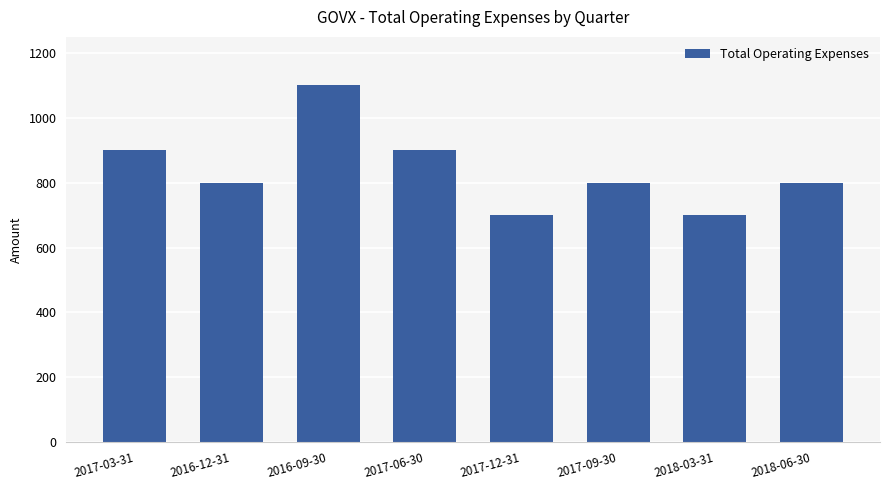

What is the change in value from 2017-06-30 to 2018-06-30?

-100